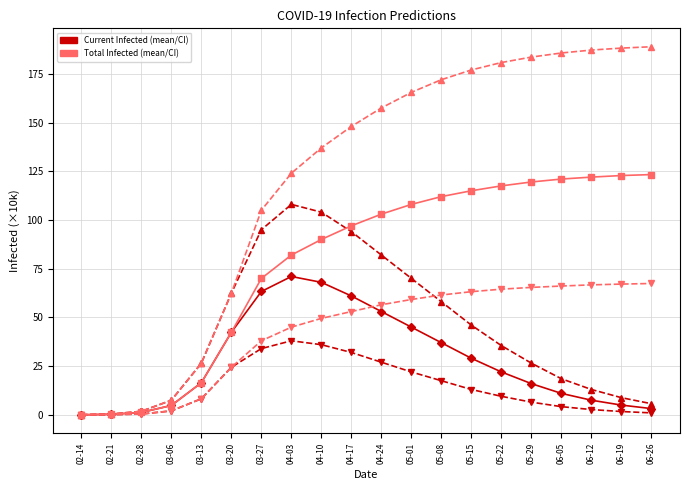

Is this an area chart (filled region under the line)?

No